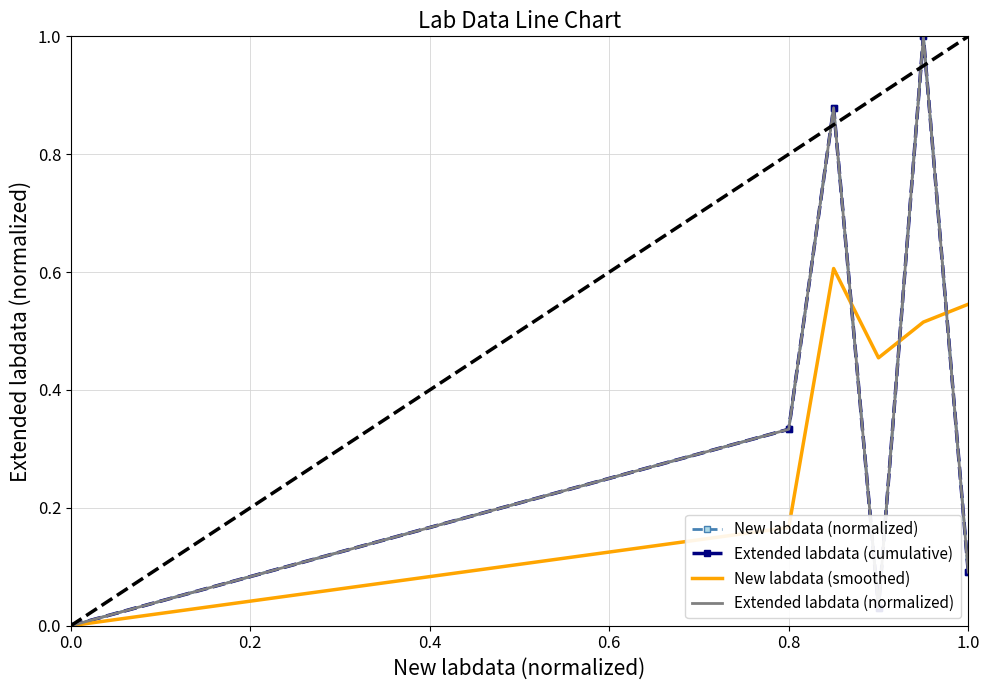

What is the average value?

0.4